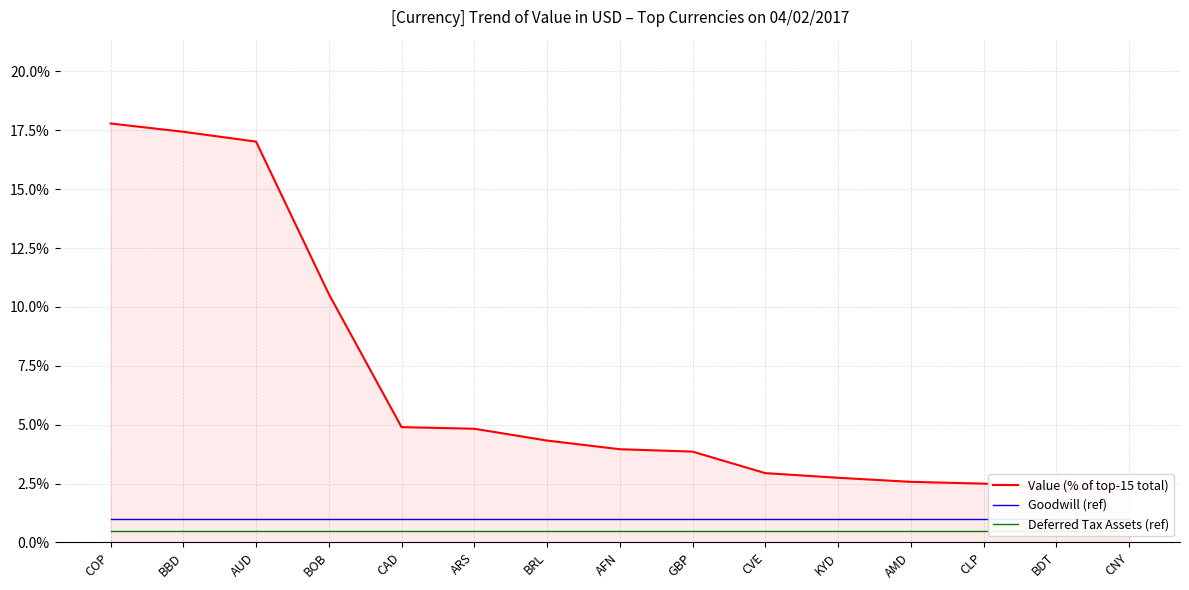

At how many categories does at least one series exceed 5?

4